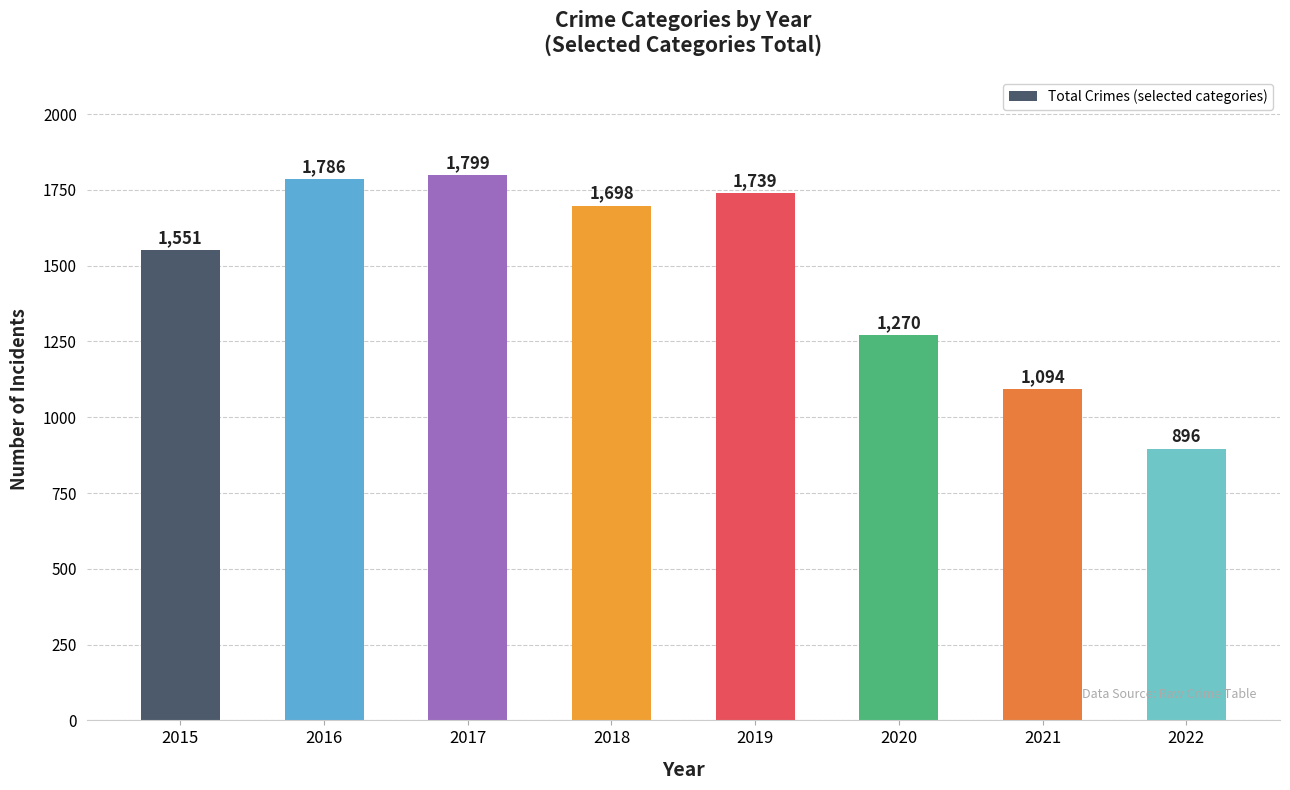

How many data points does each series have?

8